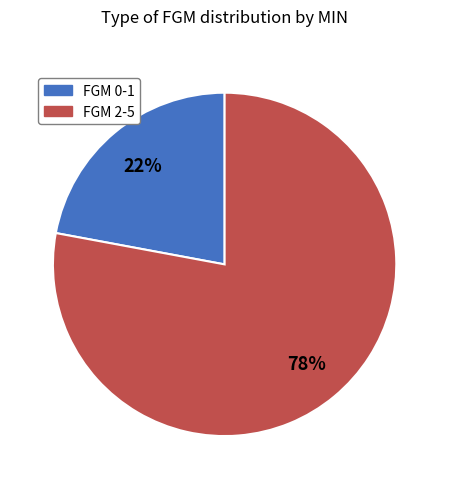

Does any single category account for the majority?

Yes